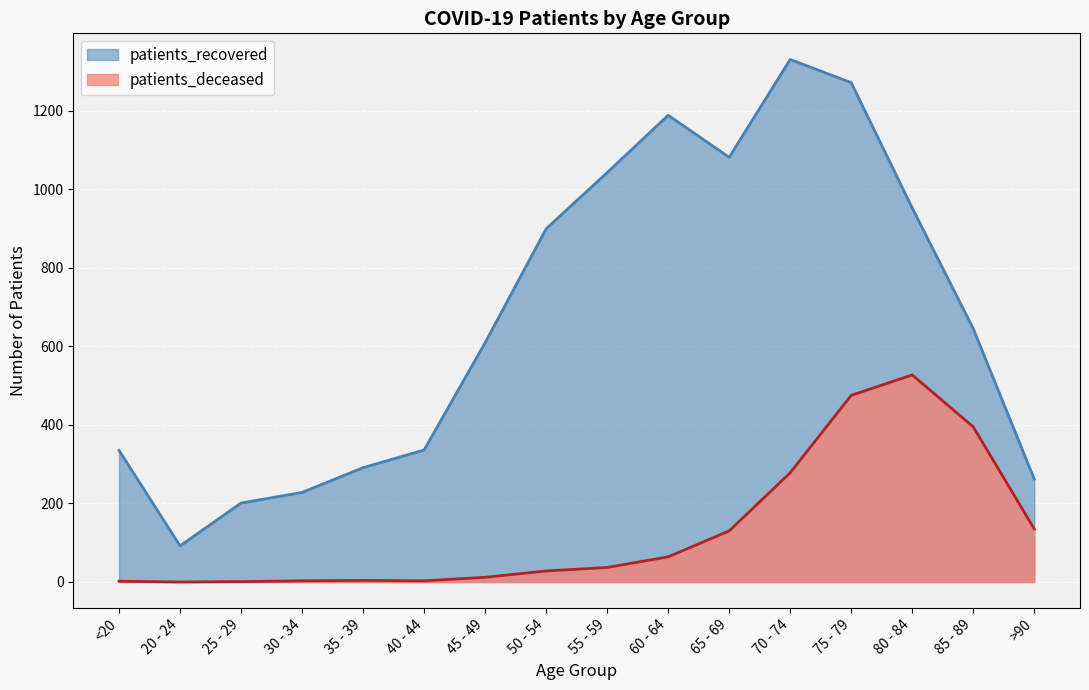

At which category does the chart reach its peak across all series?

70 - 74